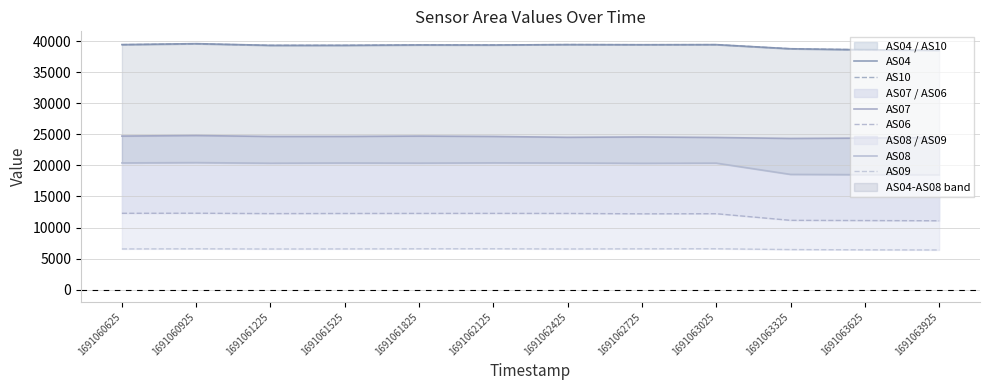

Where is AS09 nearest to the value 6491?

1691063325